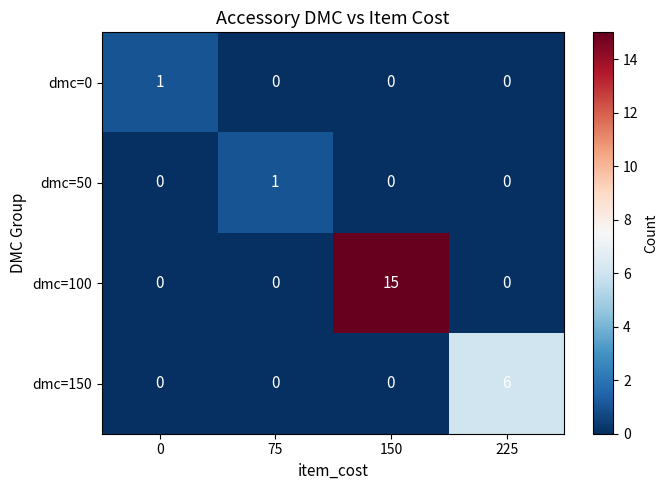

What is the maximum value shown in the chart?

15